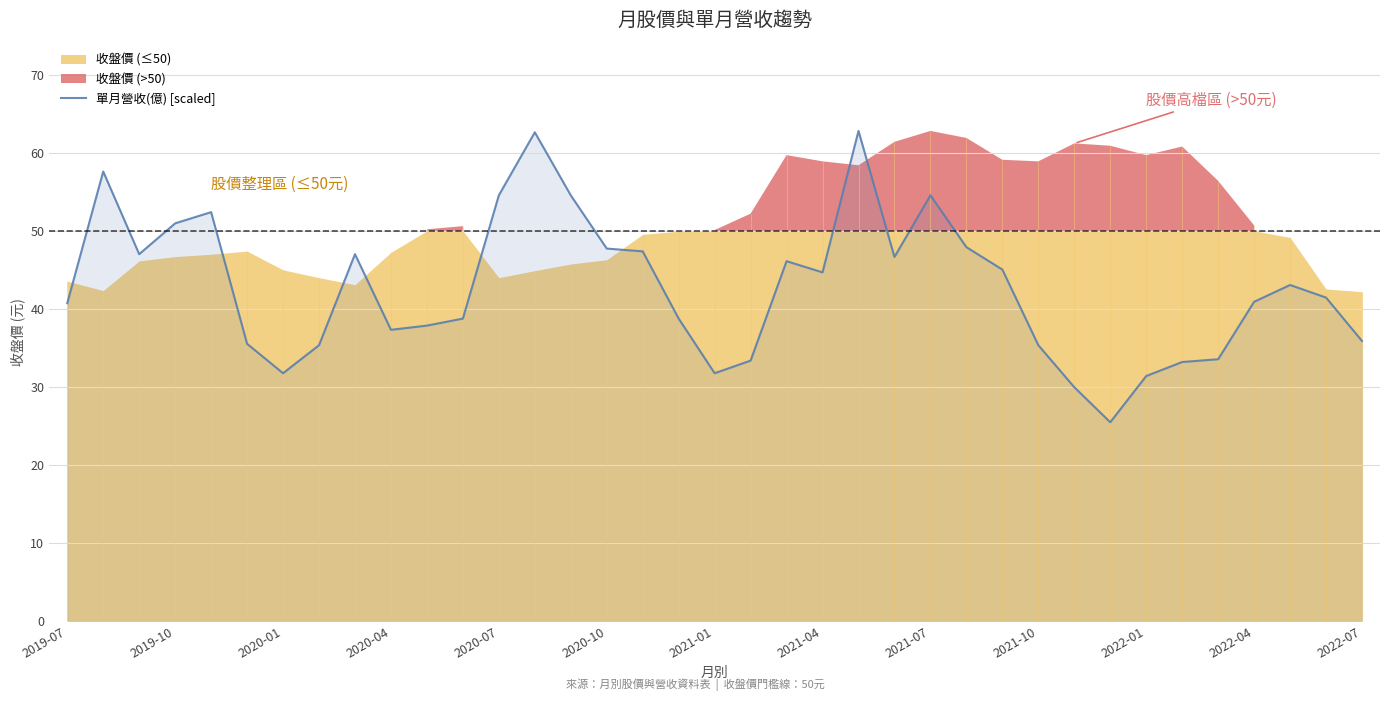

The chart shows a value of 33.2 at 31. True or false?

True